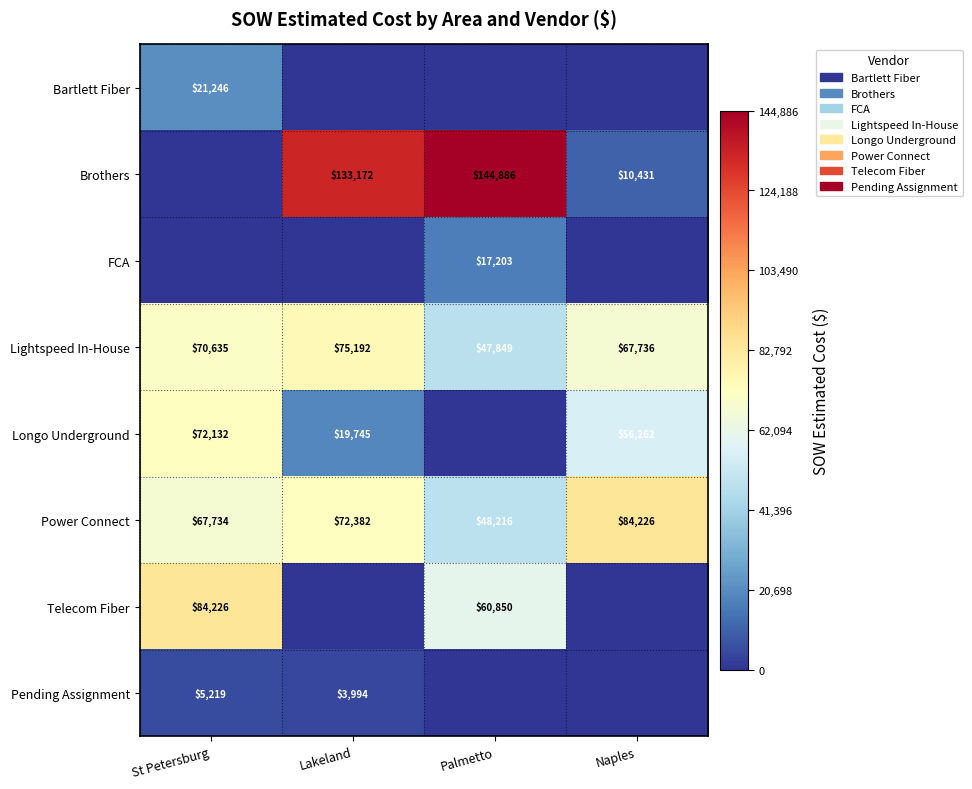

Where is Power Connect nearest to the value 66221?

St Petersburg